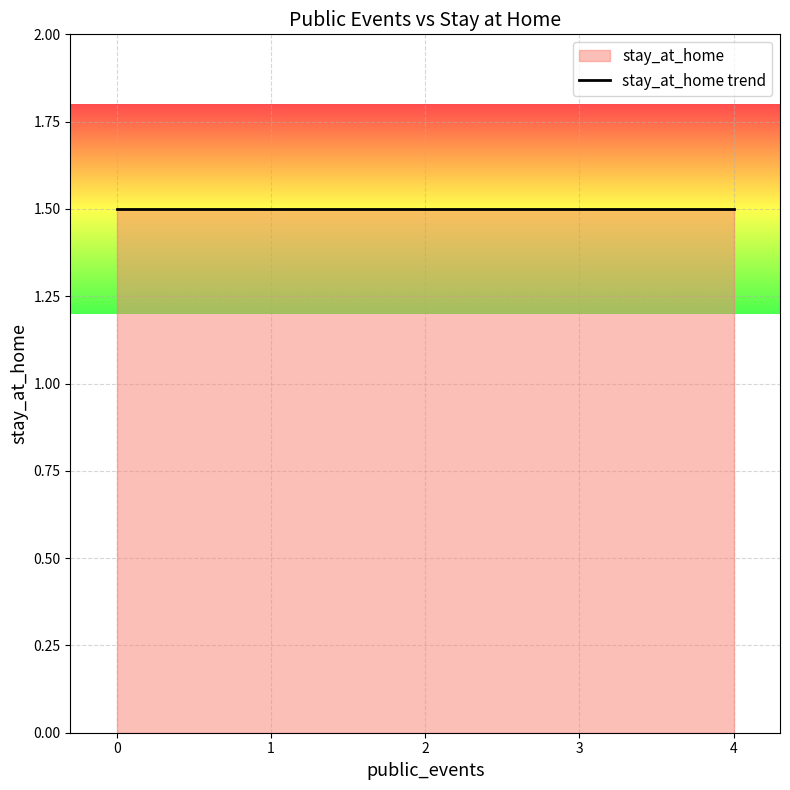

The chart shows a value of 1 at 0. True or false?

False